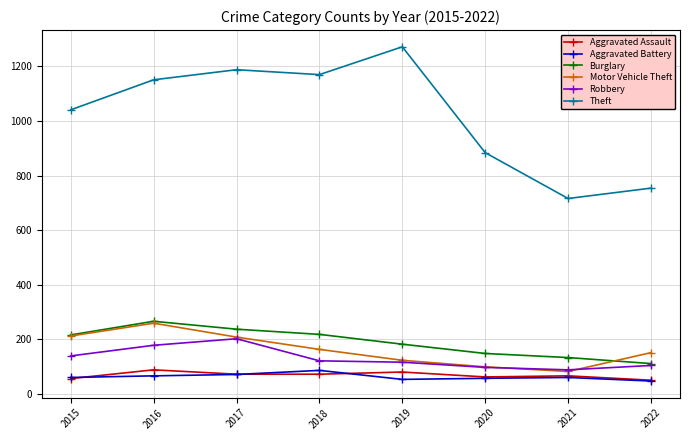

Which series has the widest spread of values?

Theft